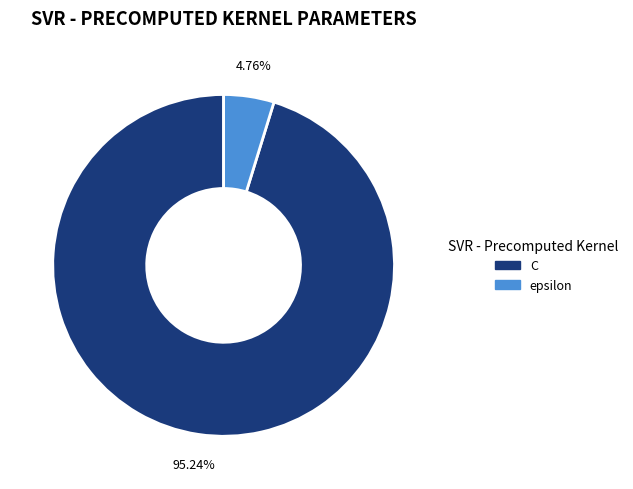

Is there any slice that represents more than half of the pie?

Yes